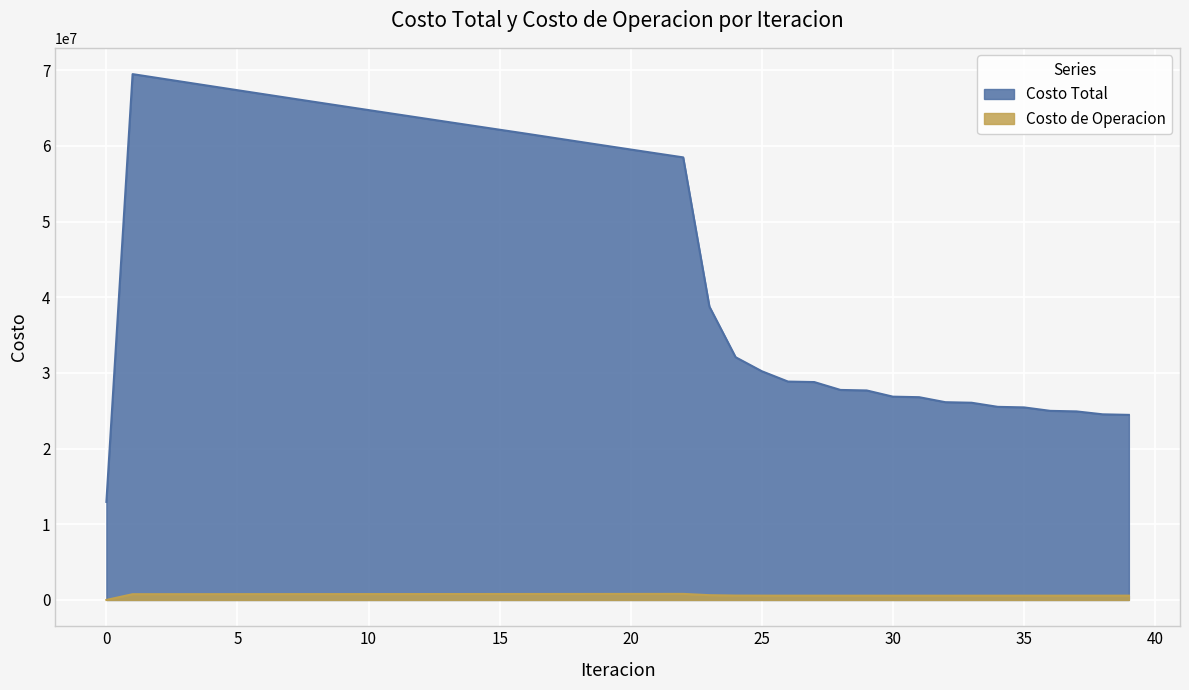

Rank the series by their maximum value, from lowest to highest.

Costo de Operacion, Costo Total